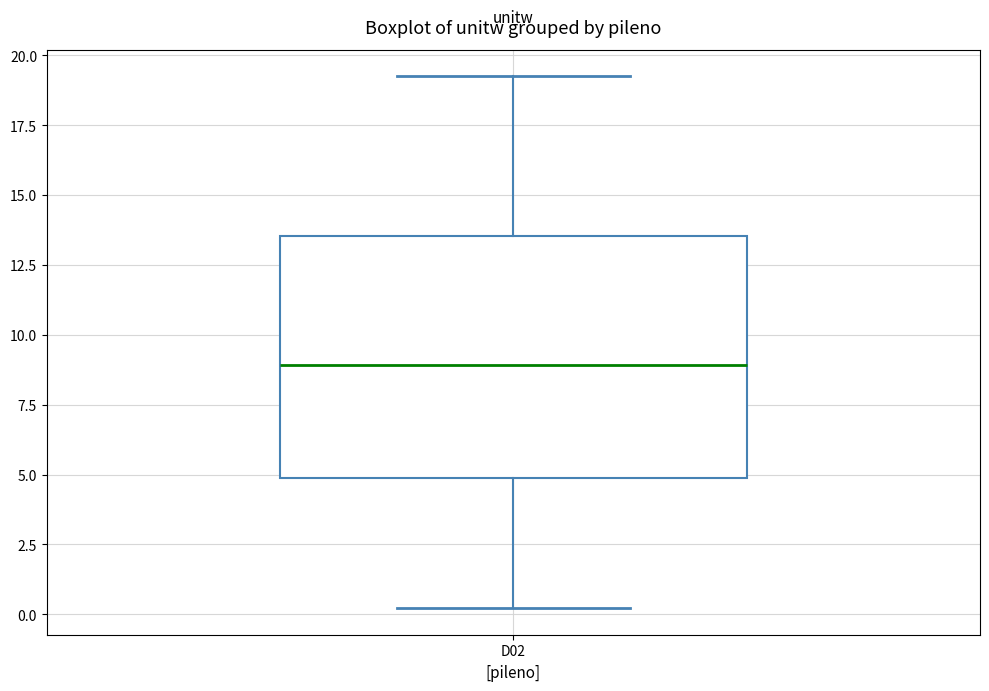

Transcribe this box plot: give where the median line is, the range the box spans, and where the two whiskers end, as read against the y-axis. The values are not printed on the chart, so give them approximately, as read against the axis.

median 9.0, box 5.0 to 13.5, whiskers 0.0 to 19.5